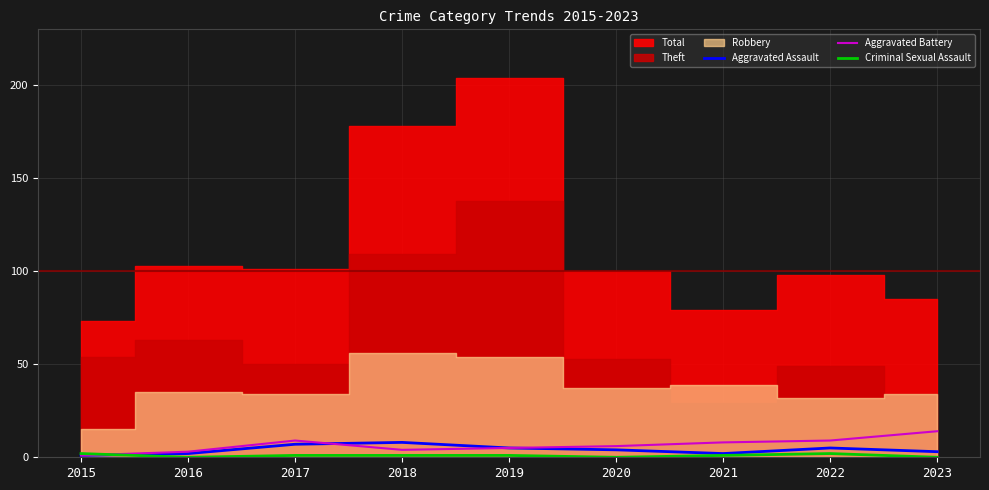

At which label is Criminal Sexual Assault closest to 1?

2017